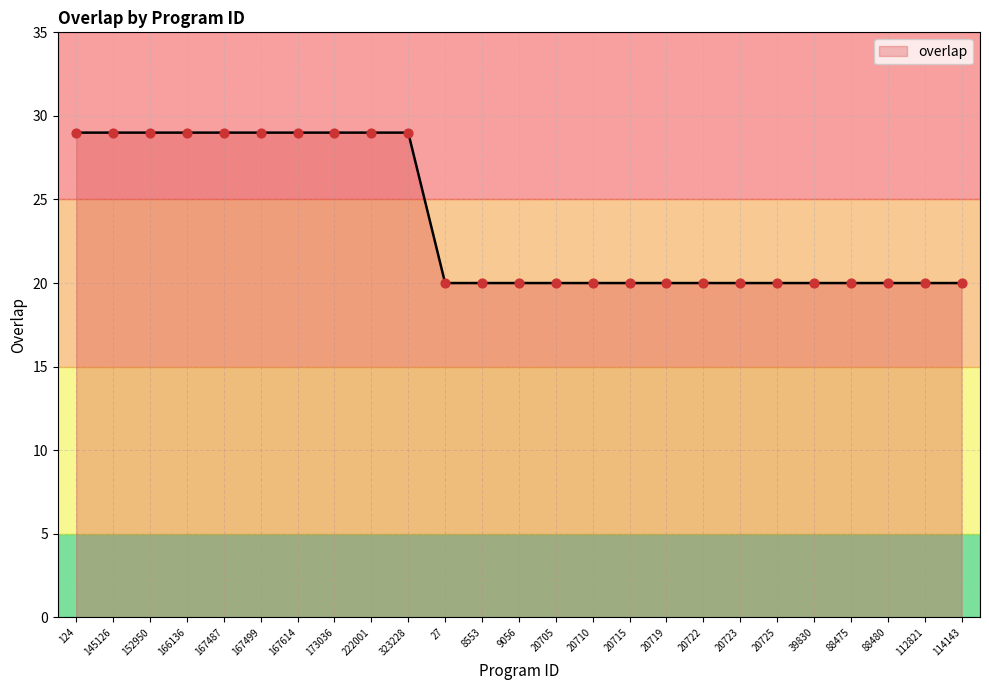

What is the change in value from 167614 to 20722?

-9